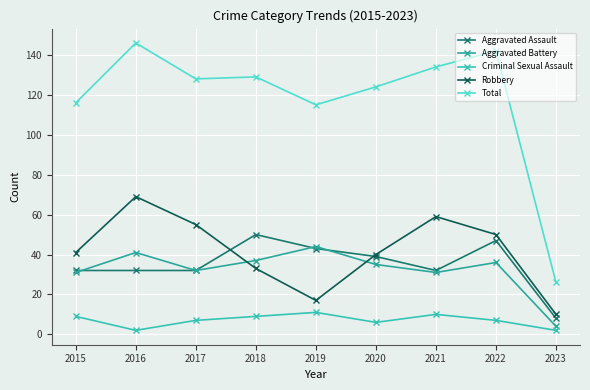

What is the average value of the Total series?

118